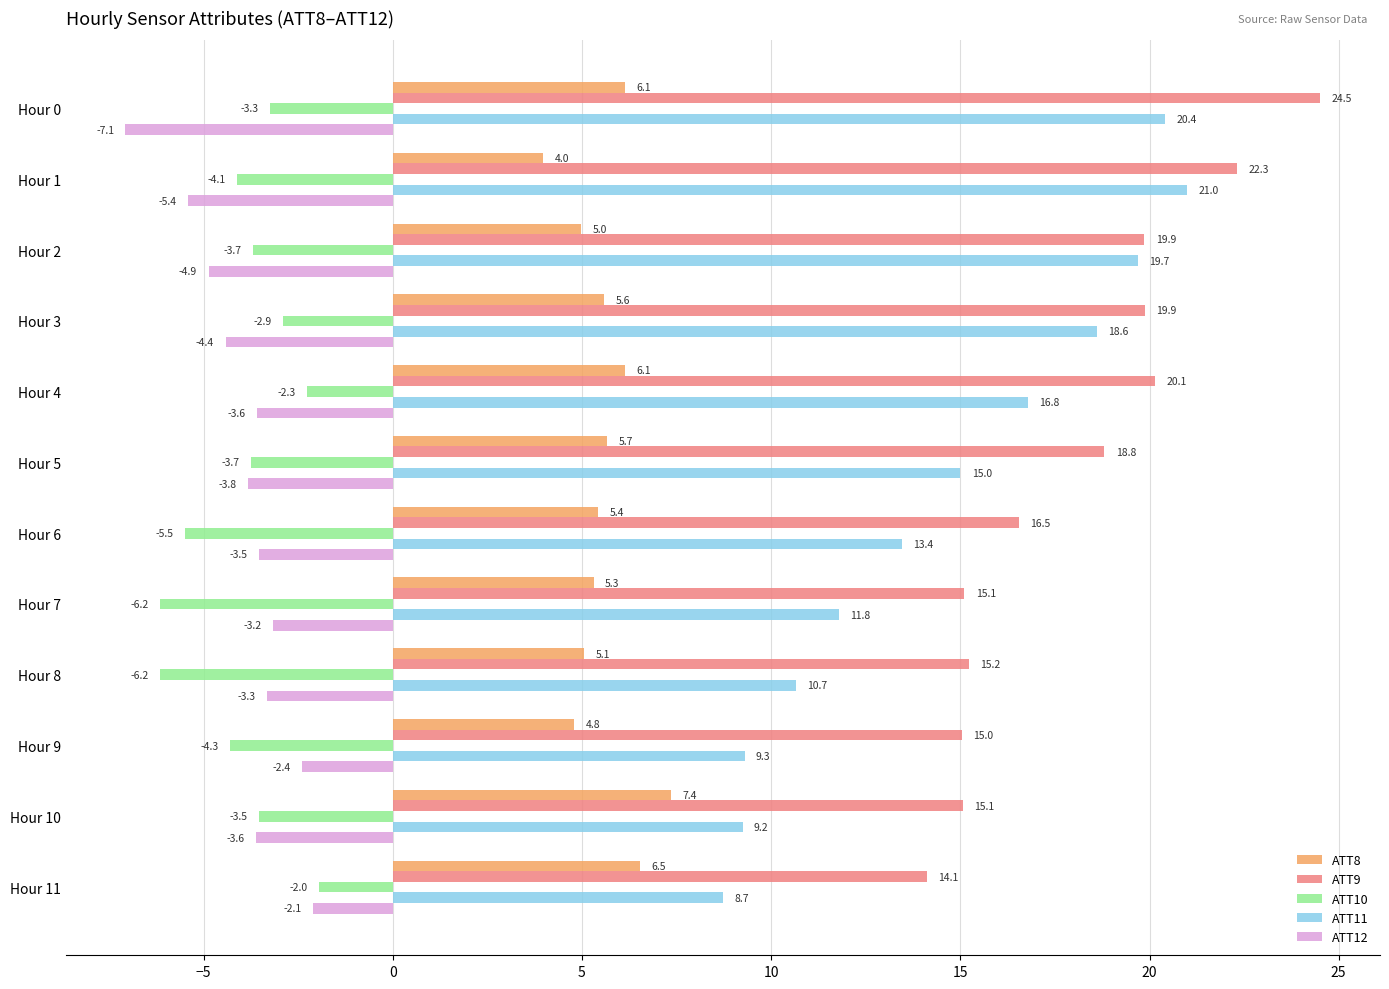

What are all the series names shown in the legend?

ATT8, ATT9, ATT10, ATT11, ATT12